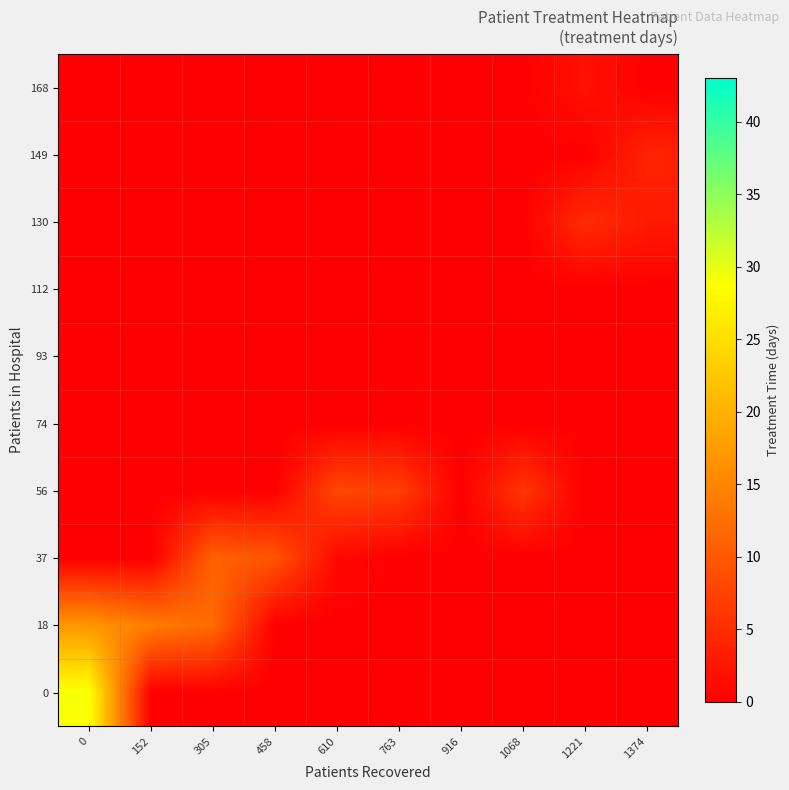

Which category has the lowest value across all series?

152